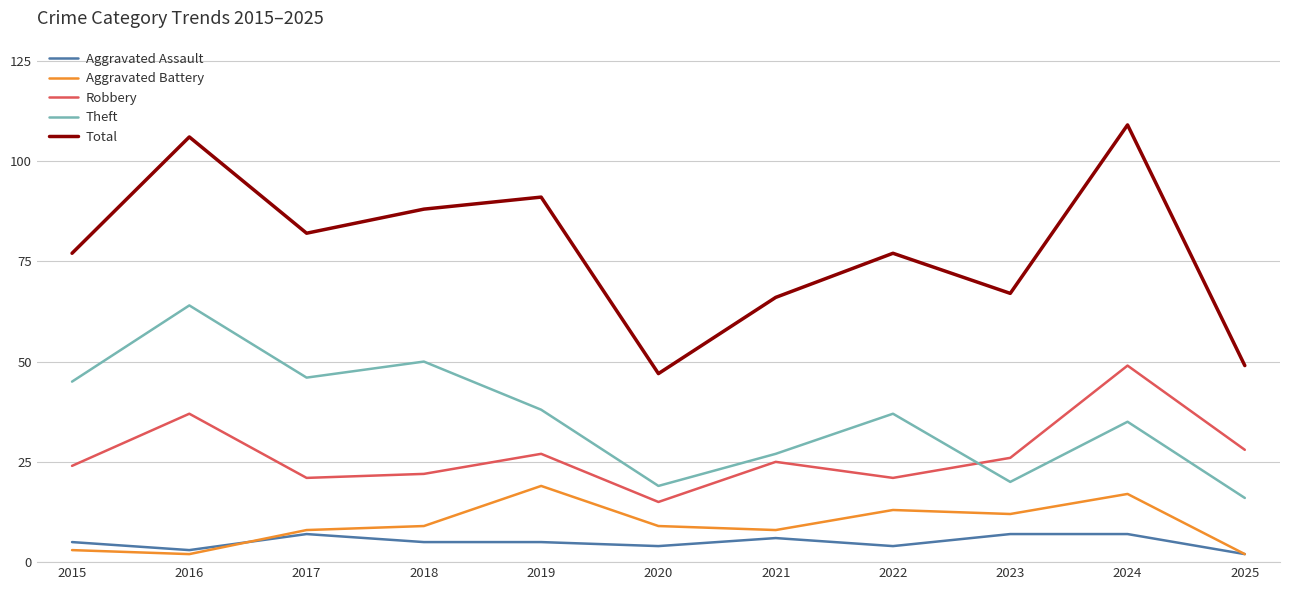

Where is the first local minimum for Aggravated Assault?

2016